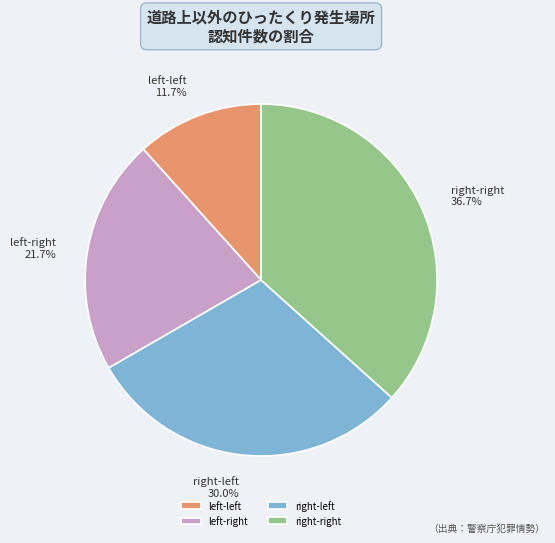

Which category has the smallest portion of the pie?

left-left